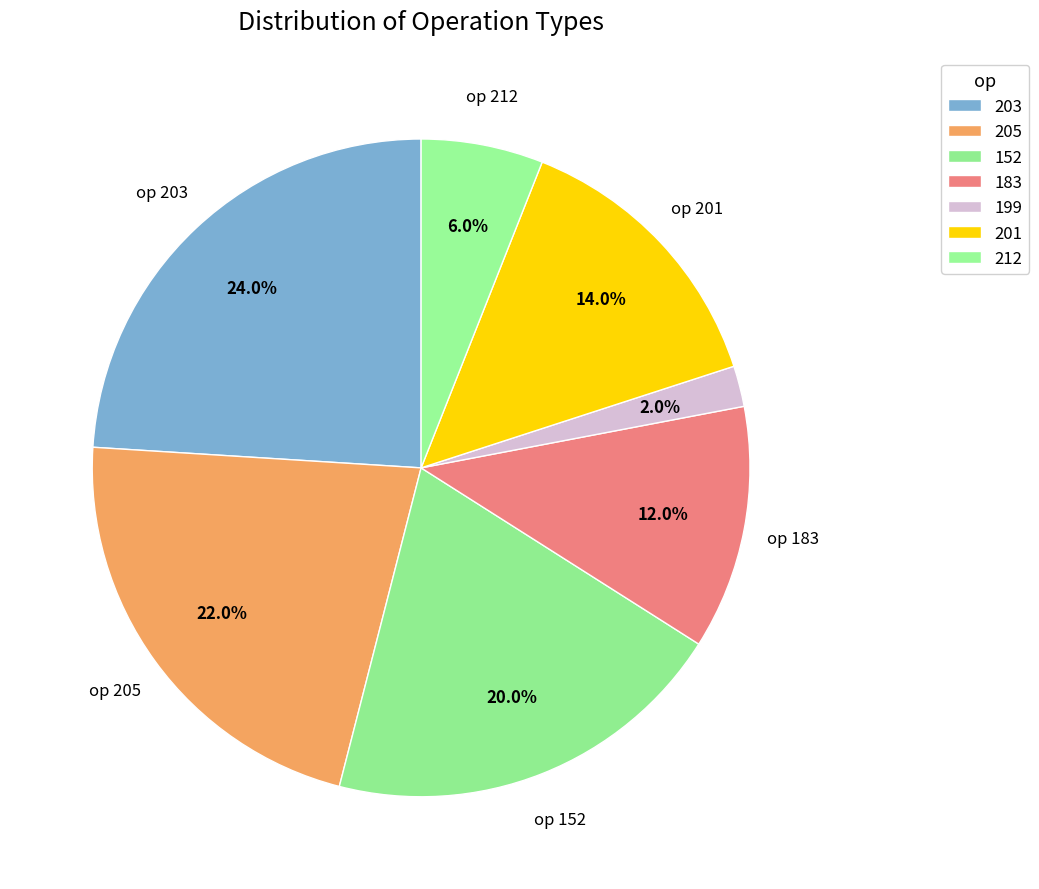

Is there any slice that represents more than half of the pie?

No